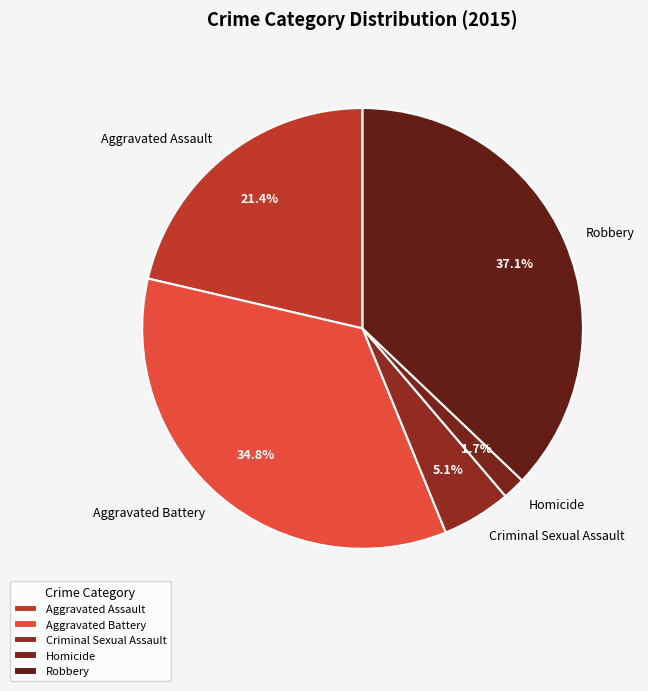

Is it true that Robbery is 37% of the pie?

True